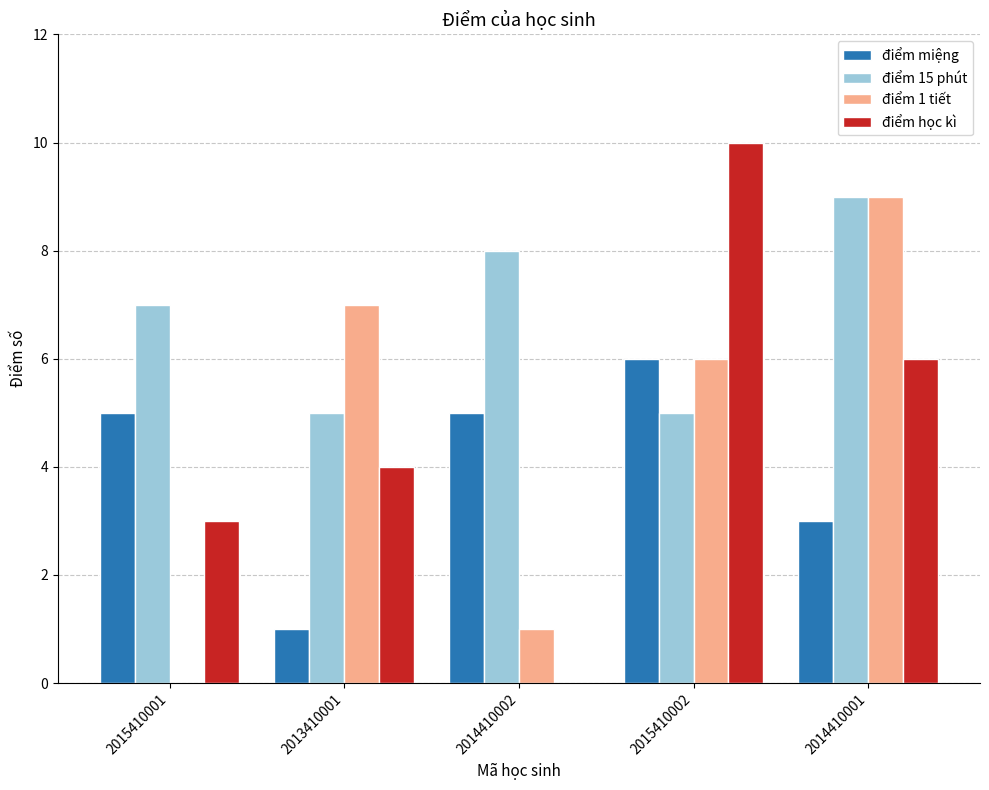

What is the highest value of the điểm 15 phút series?

9